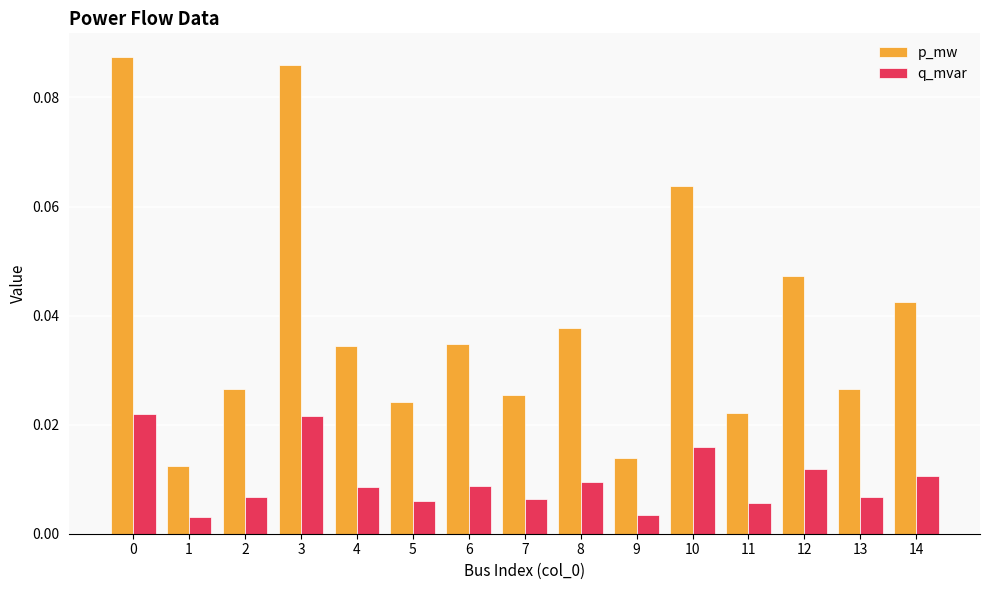

Count the p_mw values in the range 0 to 1.

15